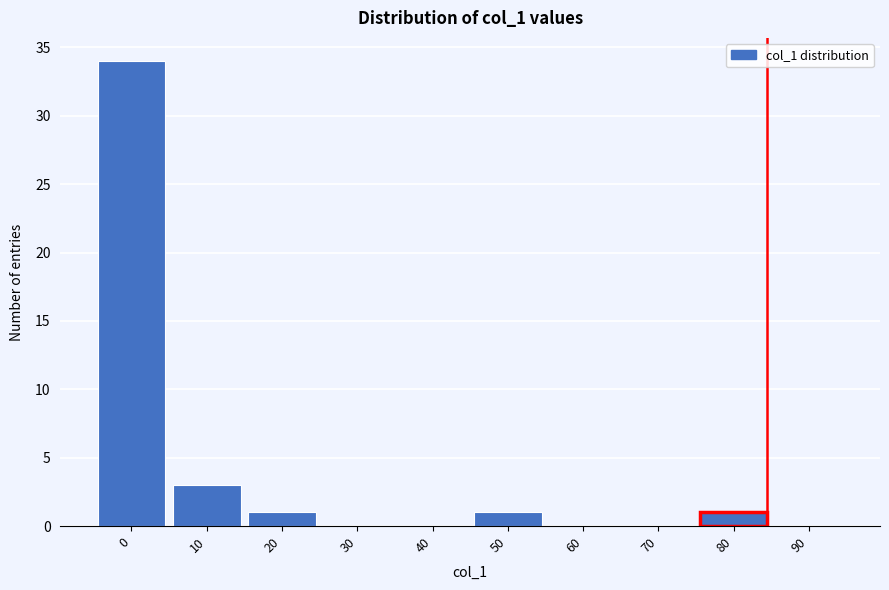

Reading left to right, transcribe all the data shown in this chart.

0=34	10=3	20=1	30=0	40=0	50=1	60=0	70=0	80=1	90=0